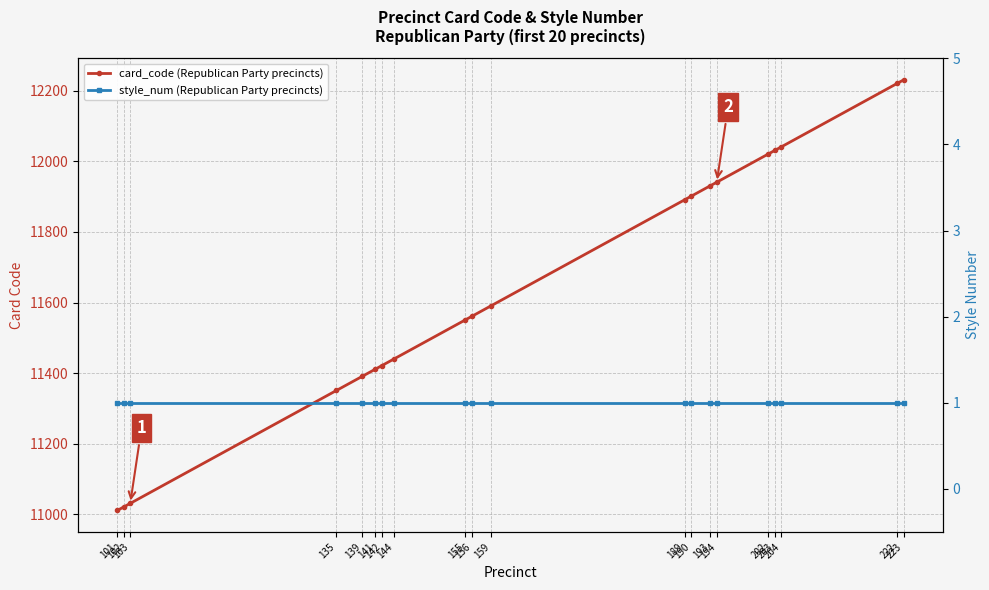

Is it true that card_code (Republican Party precincts) equals 12031 at 203?

True